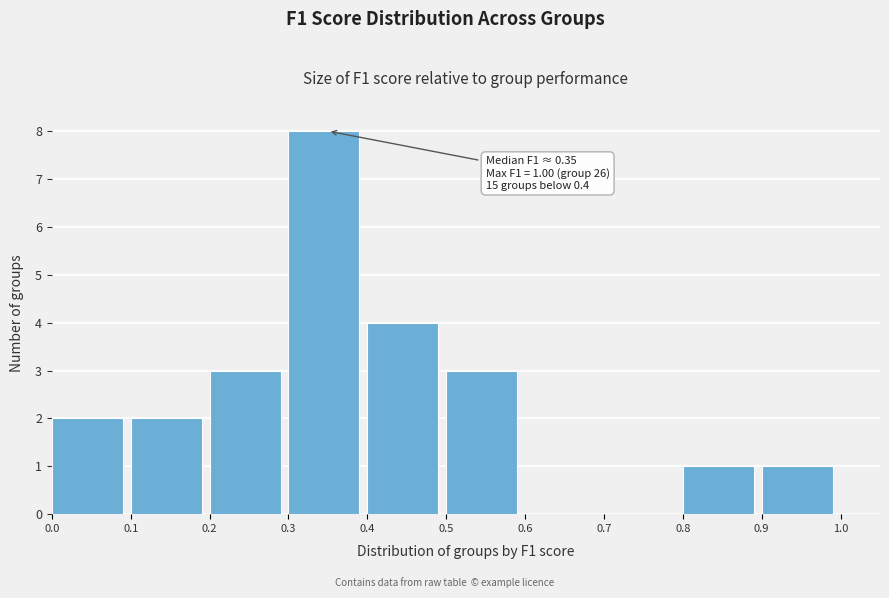

Over which range of the x-axis is the bar tallest?

0.3 to 0.4